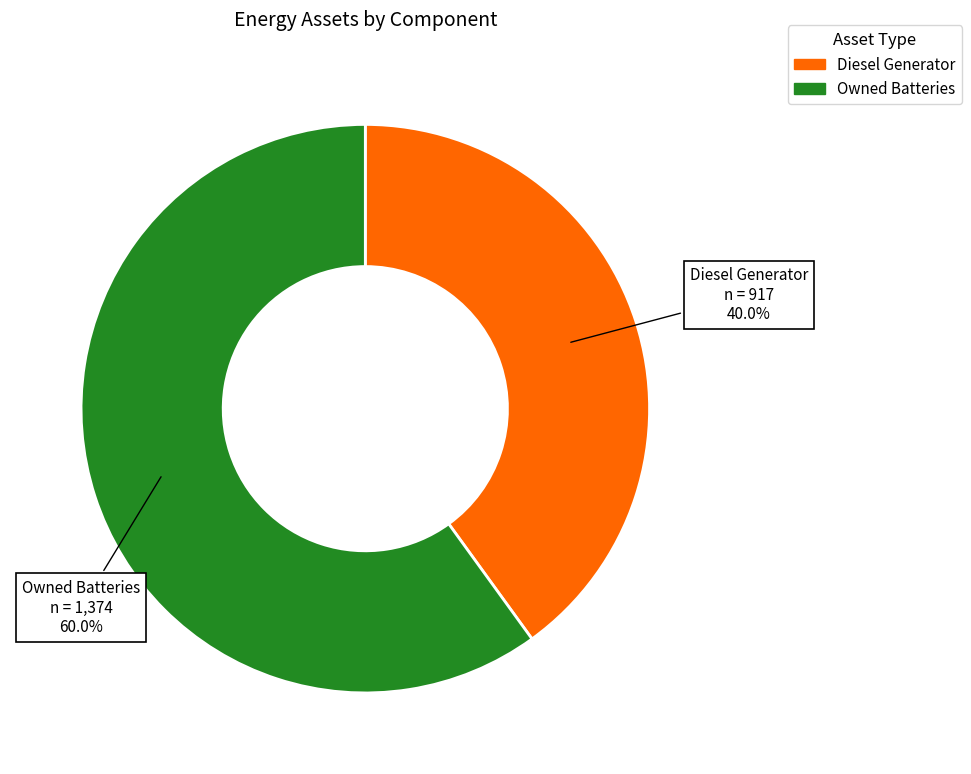

Is there a majority slice in this chart?

Yes